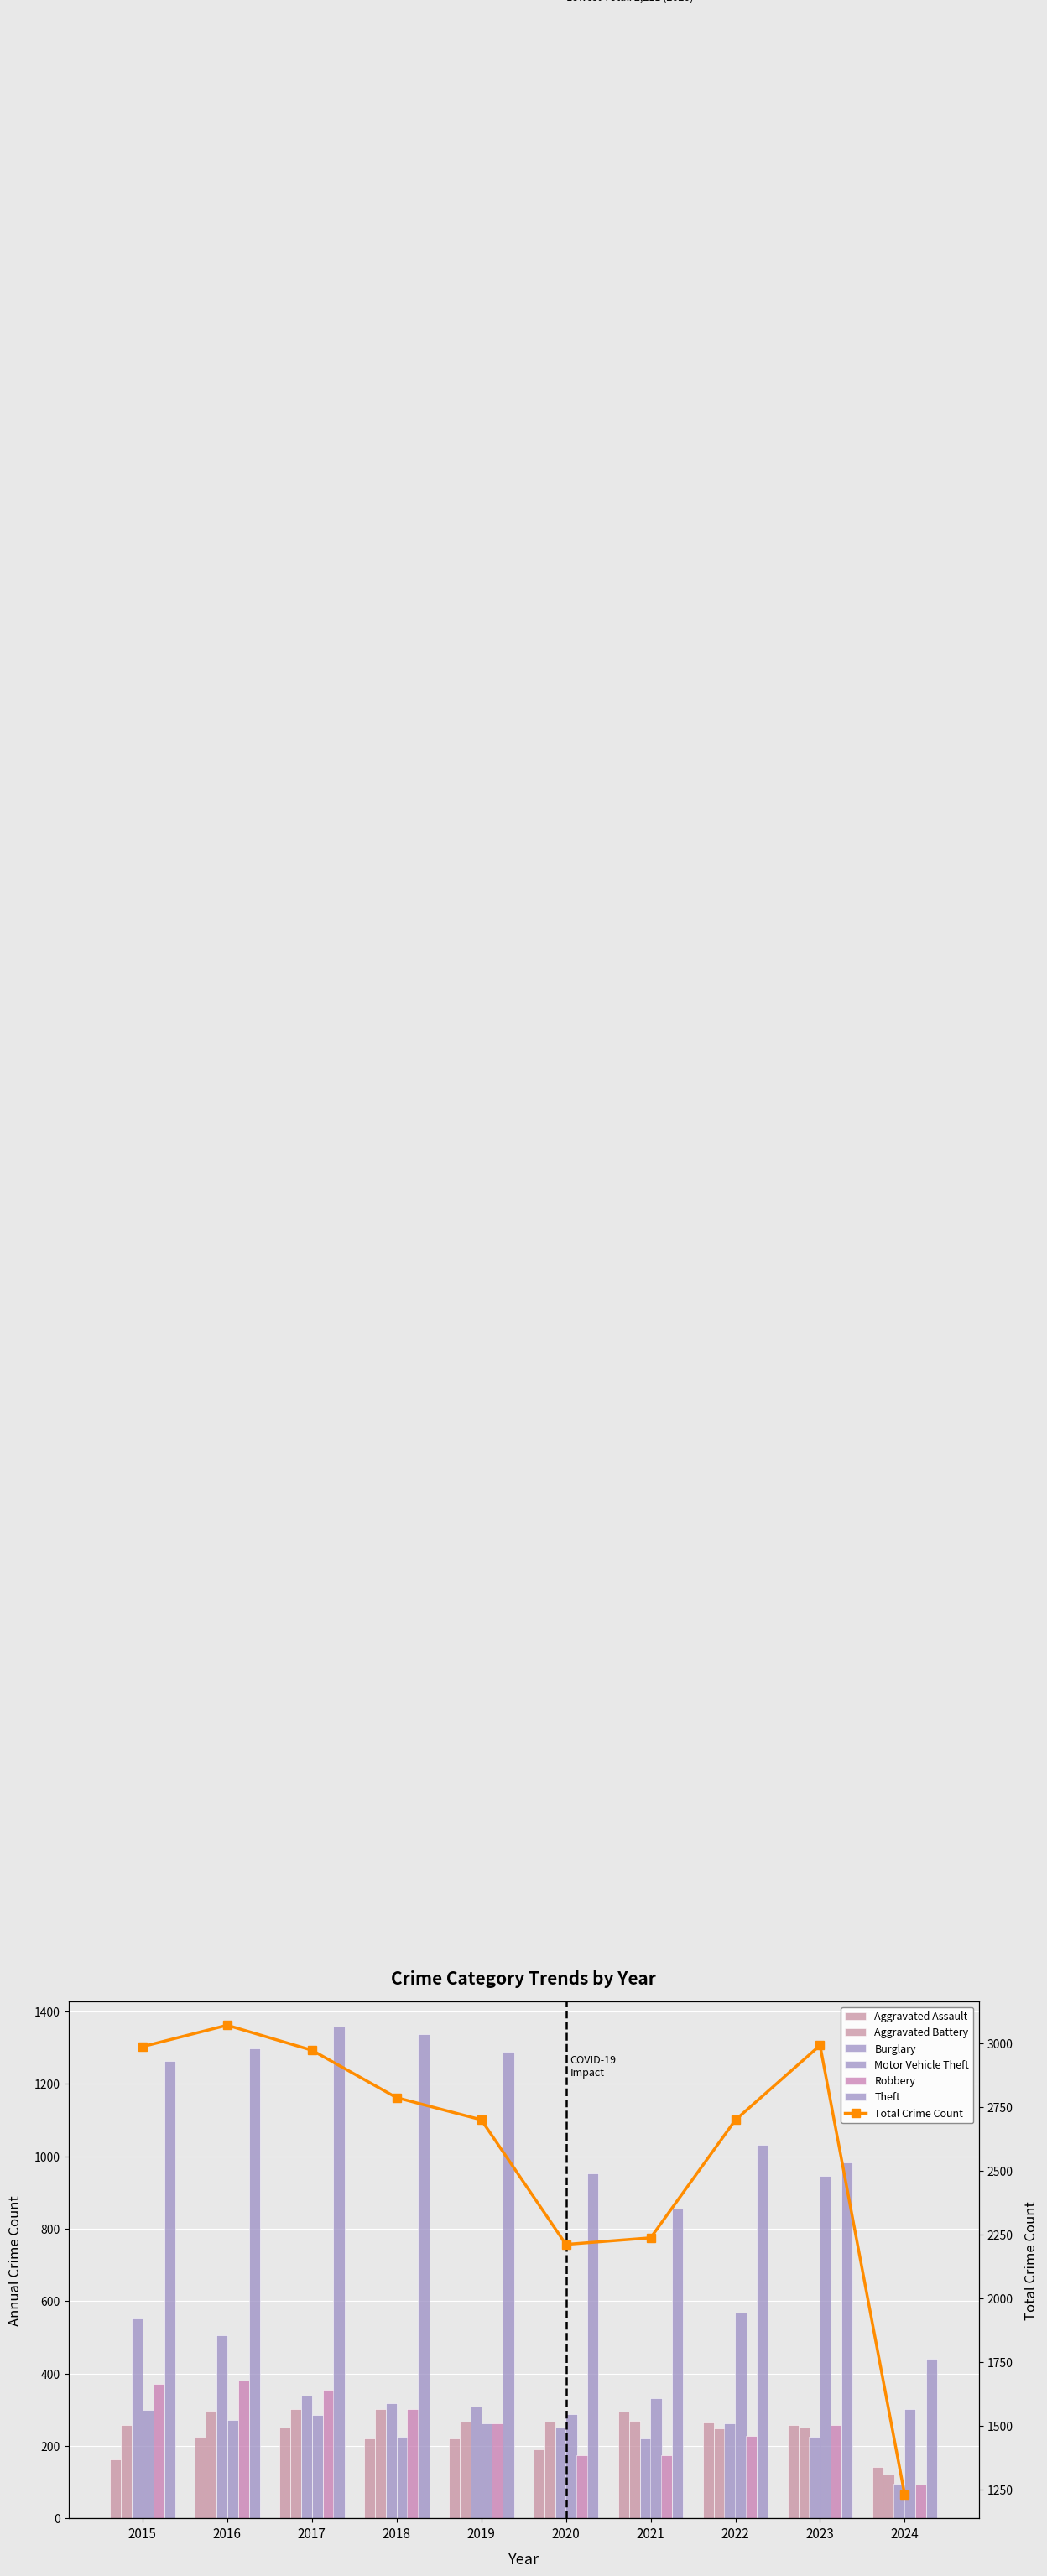

Reading left to right, transcribe all the data shown in this chart.

Aggravated Assault: 2015=164	2016=225	2017=251	2018=220	2019=220	2020=192	2021=295	2022=264	2023=259	2024=143
Aggravated Battery: 2015=259	2016=298	2017=303	2018=302	2019=267	2020=268	2021=270	2022=249	2023=252	2024=121
Burglary: 2015=552	2016=505	2017=339	2018=319	2019=308	2020=250	2021=220	2022=263	2023=226	2024=96
Motor Vehicle Theft: 2015=299	2016=272	2017=285	2018=225	2019=262	2020=287	2021=332	2022=569	2023=945	2024=302
Robbery: 2015=372	2016=381	2017=356	2018=302	2019=263	2020=174	2021=175	2022=227	2023=257	2024=93
Theft: 2015=1263	2016=1297	2017=1359	2018=1337	2019=1288	2020=954	2021=856	2022=1032	2023=983	2024=440